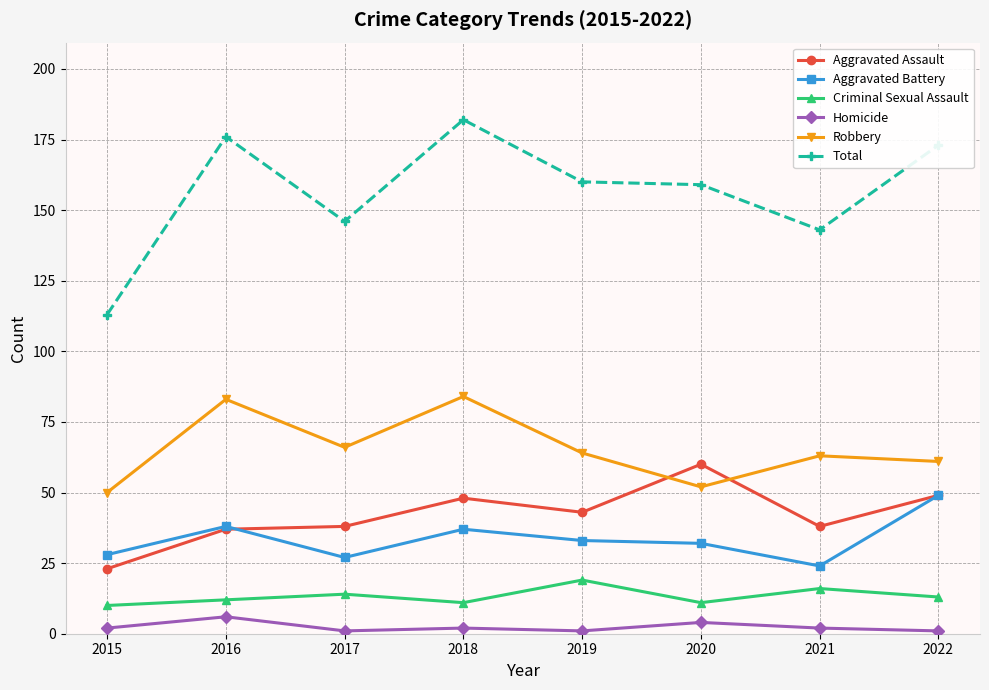

True or false: Aggravated Battery and Total cross at least once.

False